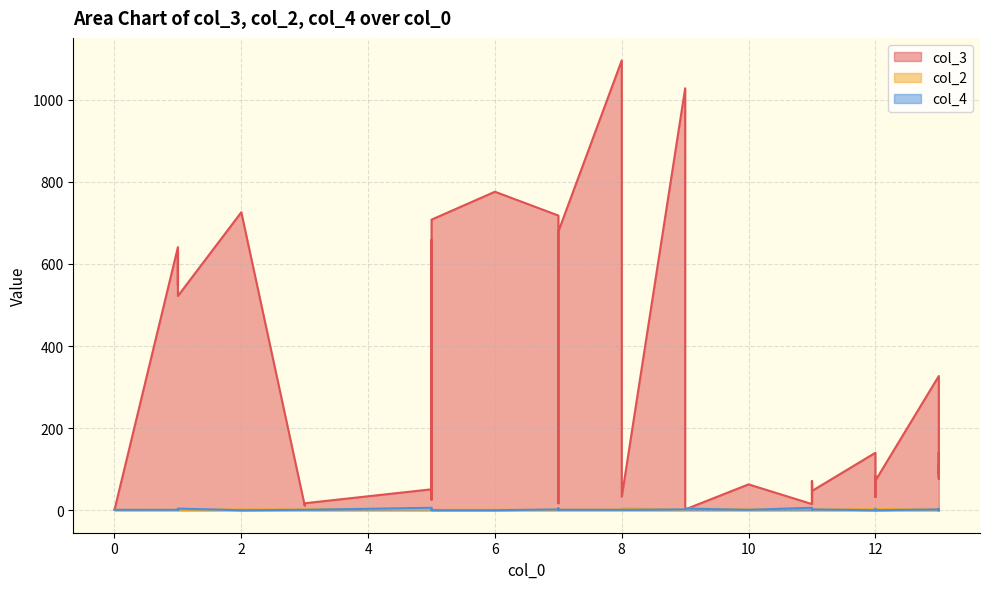

After their last crossing, which series has the higher values: col_3 or col_4?

col_3